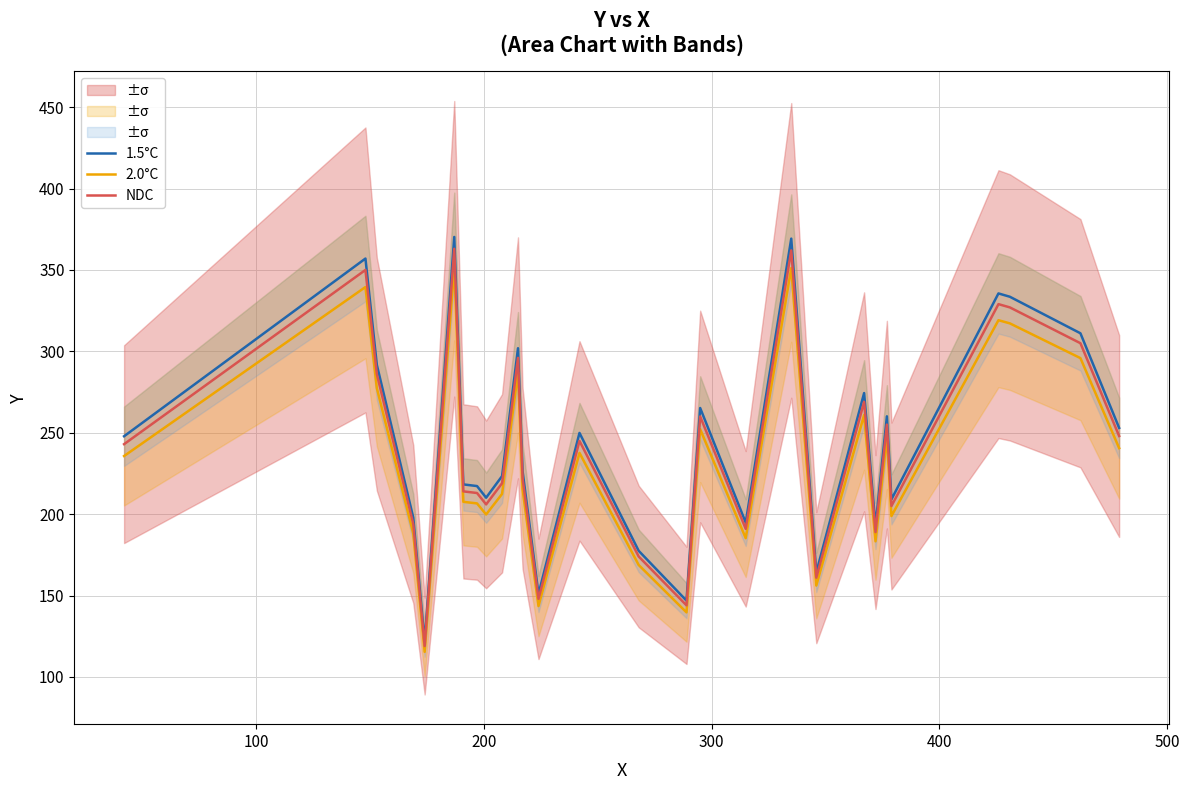

What is the smallest value displayed?

115.4